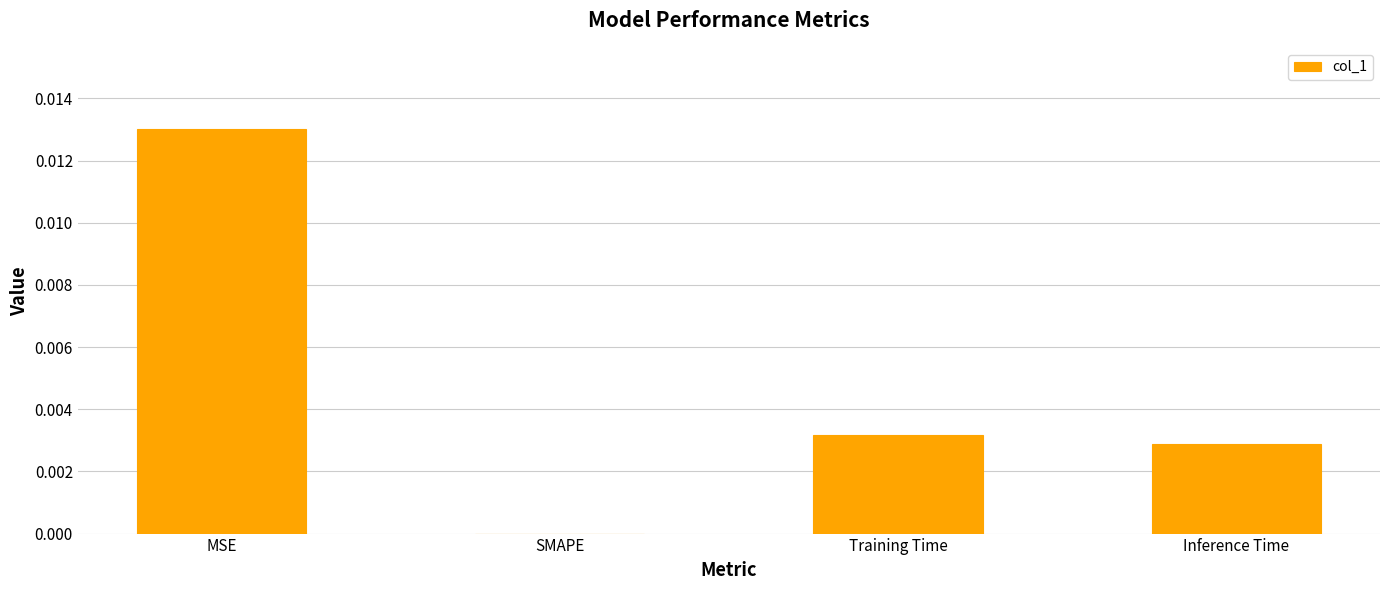

Are the bars grouped side by side (vs. stacked)?

No